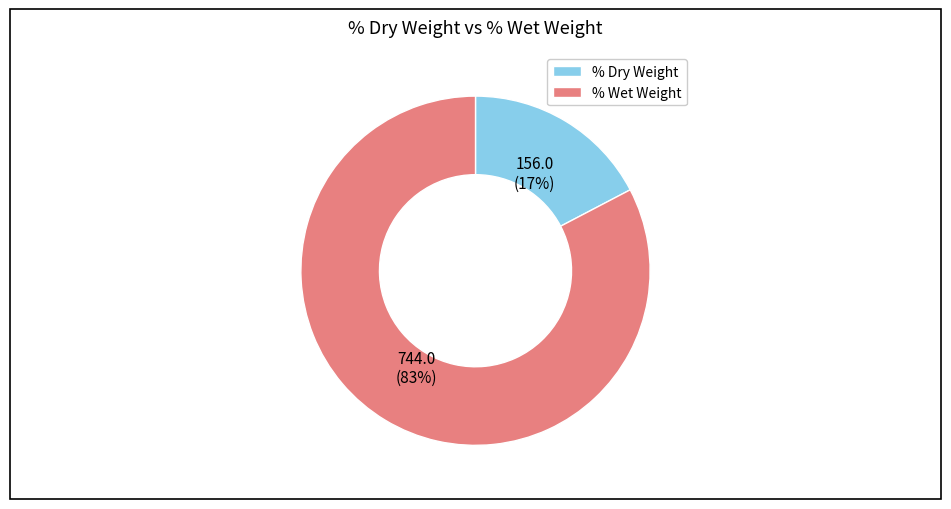

True or false: % Dry Weight accounts for 12% of the total.

False